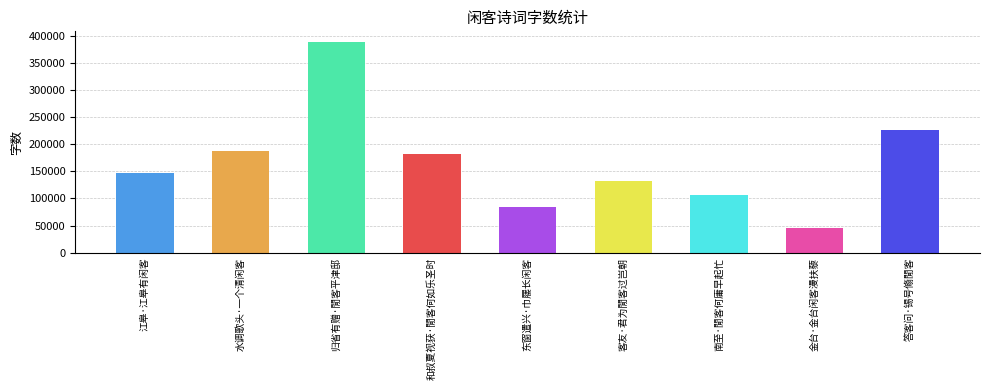

The chart shows a value of 84196 at 东窗遣兴·巾屦长闲客. True or false?

True